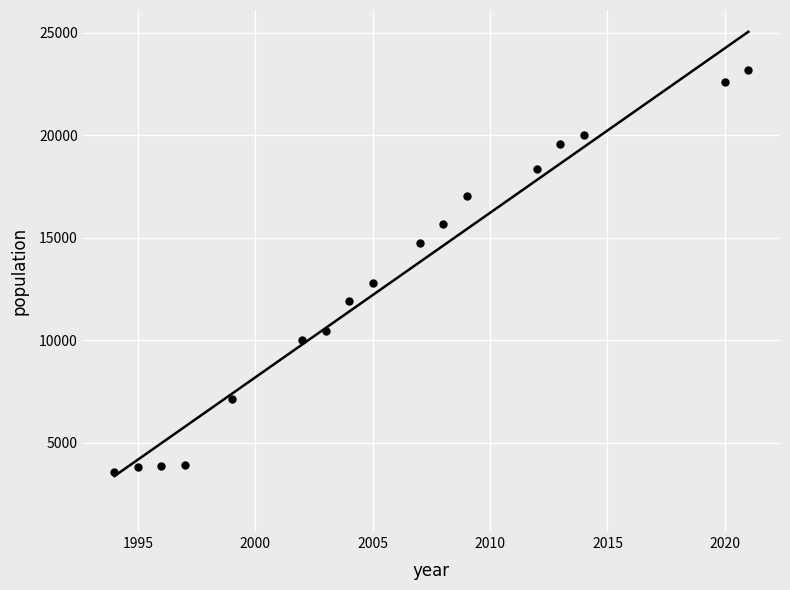

What is the range of Y values (max minus min)?

19585